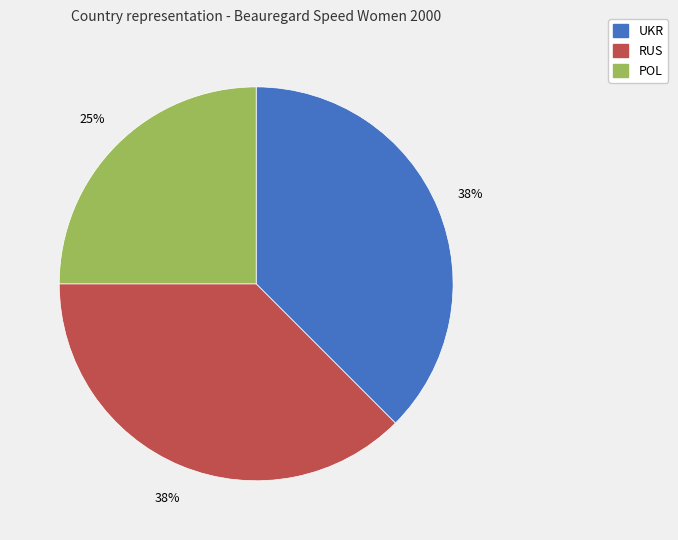

Does any single category account for the majority?

No